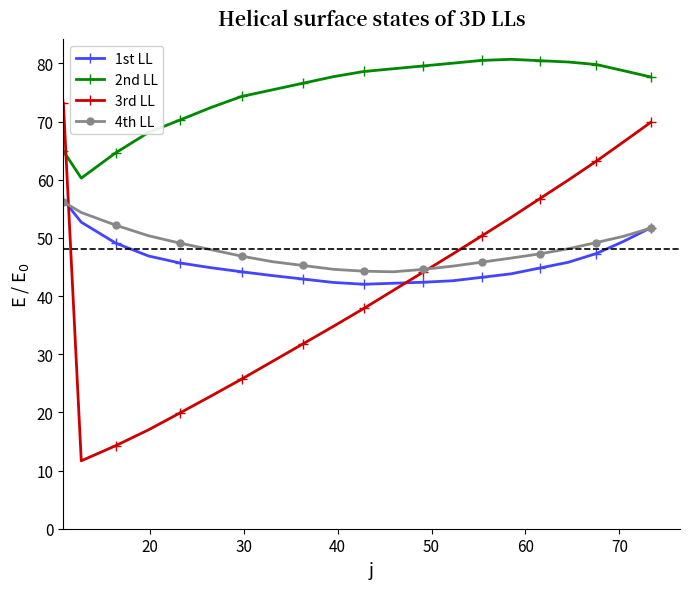

What is the average value of the 4th LL series?

48.1